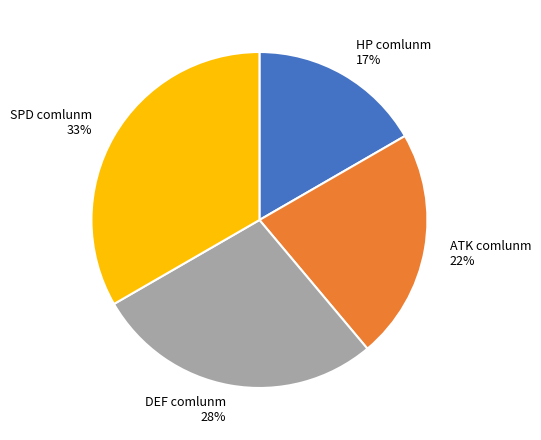

To the nearest percent, what percentage of the pie is HP comlunm?

17%